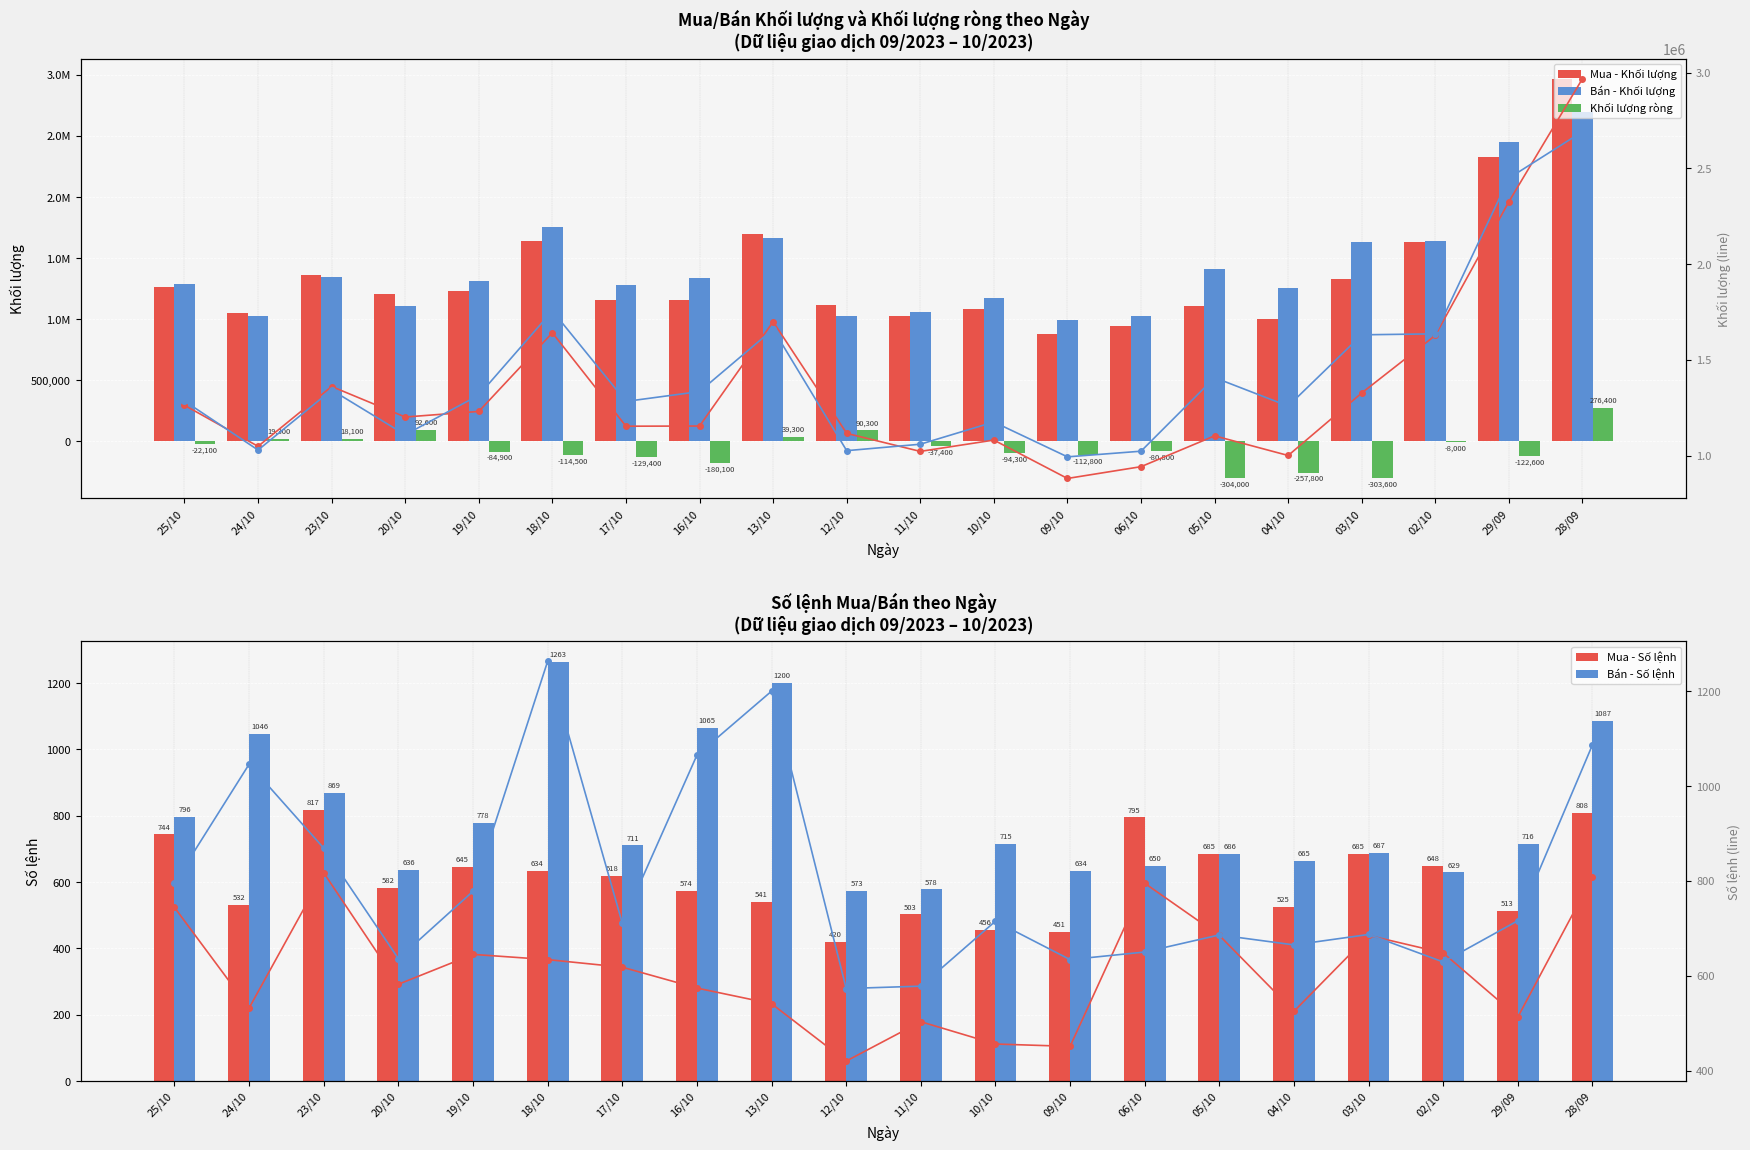

What is the sum of all Bán - Số lệnh values?

15984